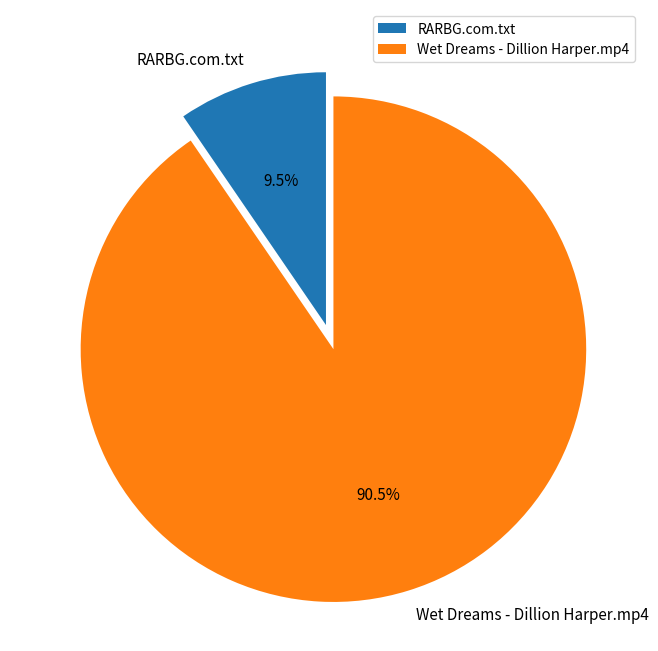

Rank the categories by value from highest to lowest.

Wet Dreams - Dillion Harper.mp4, RARBG.com.txt